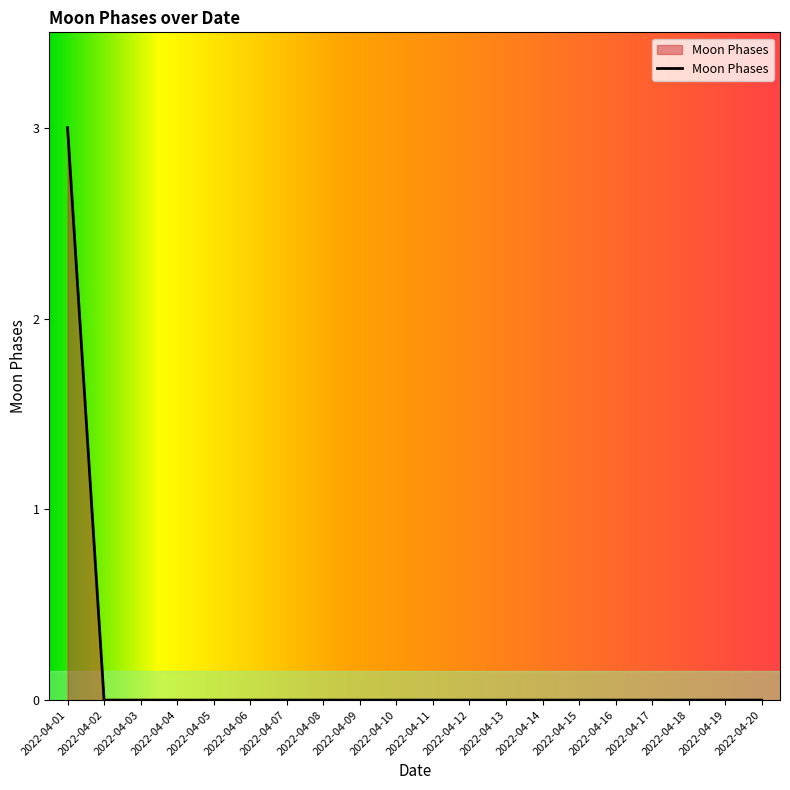

True or false: the data shows 1 at 2022-04-03.

False